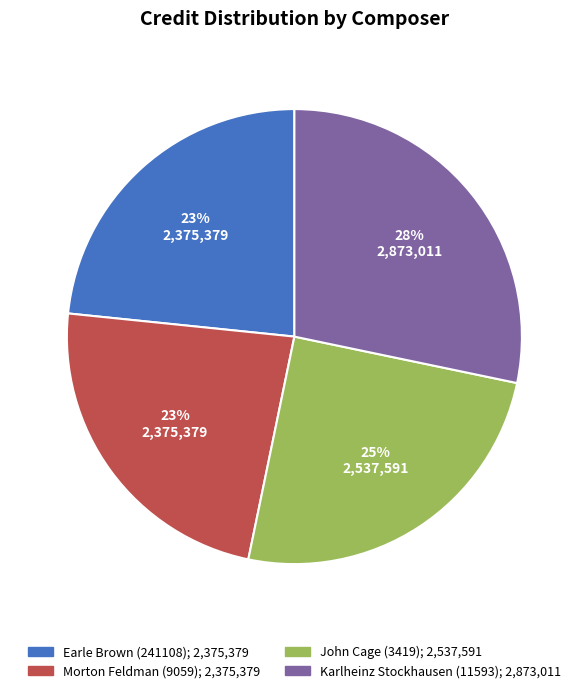

True or false: Morton Feldman (9059) accounts for 36% of the total.

False